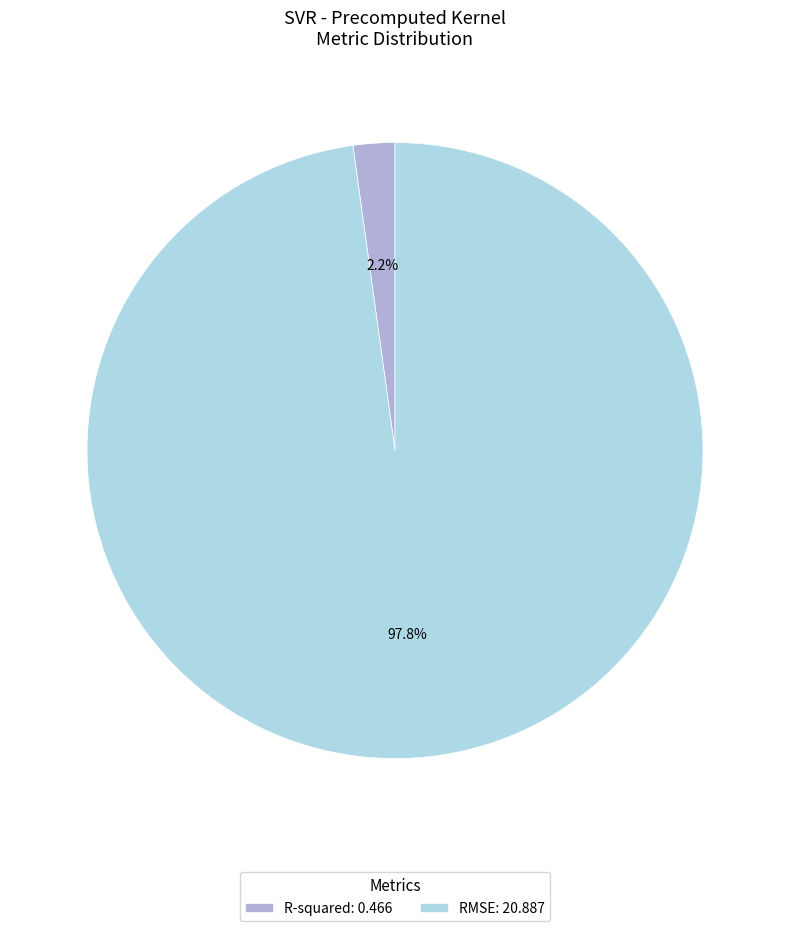

To the nearest percent, what portion does R-squared represent?

2%